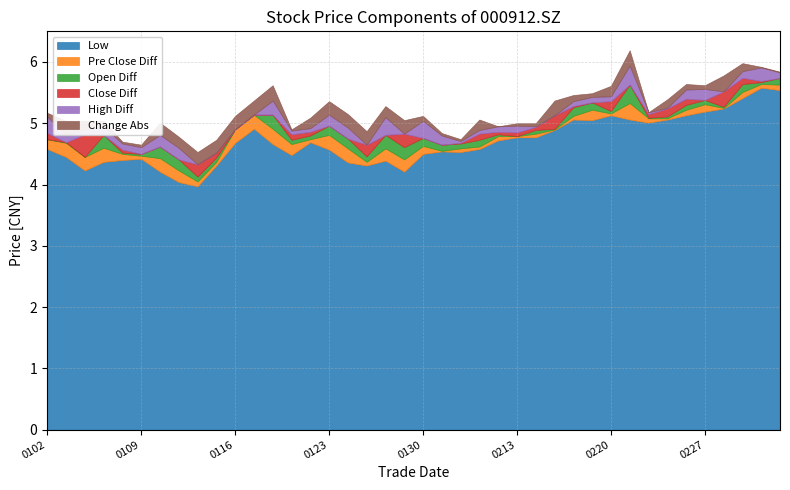

What is the maximum value for Low?

5.6